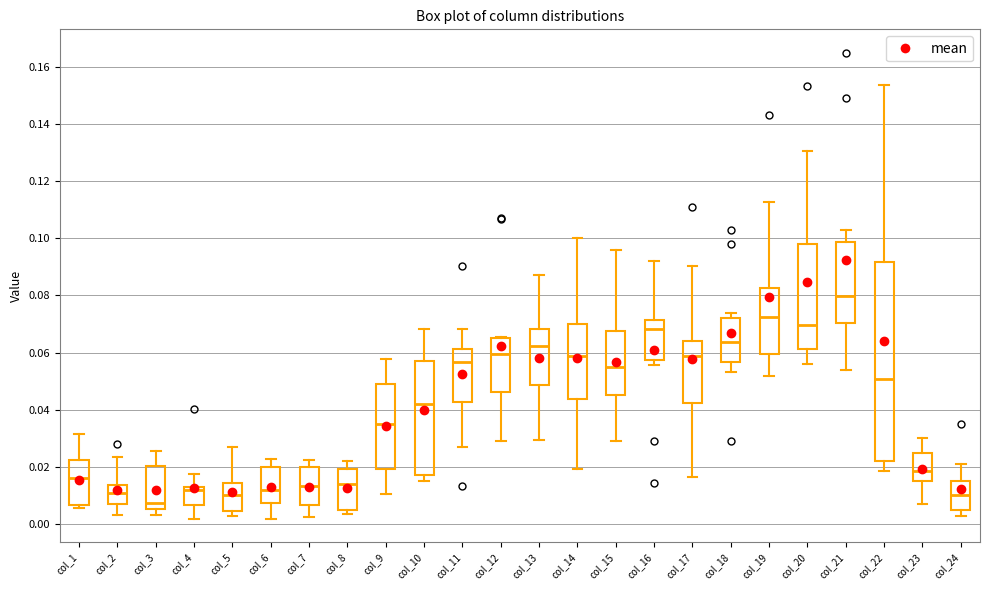

Reading left to right, transcribe this box plot: for each box, give where its median line is, the range the box spans, and where its two whiskers end, as read against the y-axis. The values are not printed on the chart, so give them approximately, as read against the axis.

col_1: median 0.016, box 0.006 to 0.022, whiskers 0.006 (just below the box's lower edge) to 0.032
col_2: median 0.010, box 0.006 to 0.014, whiskers 0.002 to 0.024
col_3: median 0.008, box 0.006 to 0.020, whiskers 0.002 to 0.026
col_4: median 0.012 (just below the box's upper edge), box 0.006 to 0.012, whiskers 0.002 to 0.018
col_5: median 0.010, box 0.004 to 0.014, whiskers 0.002 to 0.026
col_6: median 0.012, box 0.008 to 0.020, whiskers 0.002 to 0.022
col_7: median 0.014, box 0.006 to 0.020, whiskers 0.002 to 0.022
col_8: median 0.014, box 0.004 to 0.020, whiskers 0.004 (just below the box's lower edge) to 0.022
col_9: median 0.036, box 0.020 to 0.048, whiskers 0.010 to 0.058
col_10: median 0.042, box 0.016 to 0.056, whiskers 0.016 (just below the box's lower edge) to 0.068
col_11: median 0.056, box 0.042 to 0.062, whiskers 0.026 to 0.068
col_12: median 0.060, box 0.046 to 0.066, whiskers 0.028 to 0.066
col_13: median 0.062, box 0.048 to 0.068, whiskers 0.030 to 0.088
col_14: median 0.058, box 0.044 to 0.070, whiskers 0.020 to 0.100
col_15: median 0.054, box 0.046 to 0.068, whiskers 0.028 to 0.096
col_16: median 0.068, box 0.058 to 0.072, whiskers 0.056 to 0.092
col_17: median 0.058, box 0.042 to 0.064, whiskers 0.016 to 0.090
col_18: median 0.064, box 0.056 to 0.072, whiskers 0.054 to 0.074
col_19: median 0.072, box 0.060 to 0.082, whiskers 0.052 to 0.112
col_20: median 0.070, box 0.062 to 0.098, whiskers 0.056 to 0.130
col_21: median 0.080, box 0.070 to 0.098, whiskers 0.054 to 0.102
col_22: median 0.050, box 0.022 to 0.092, whiskers 0.018 to 0.154
col_23: median 0.018, box 0.014 to 0.024, whiskers 0.006 to 0.030
col_24: median 0.010, box 0.004 to 0.014, whiskers 0.002 to 0.020